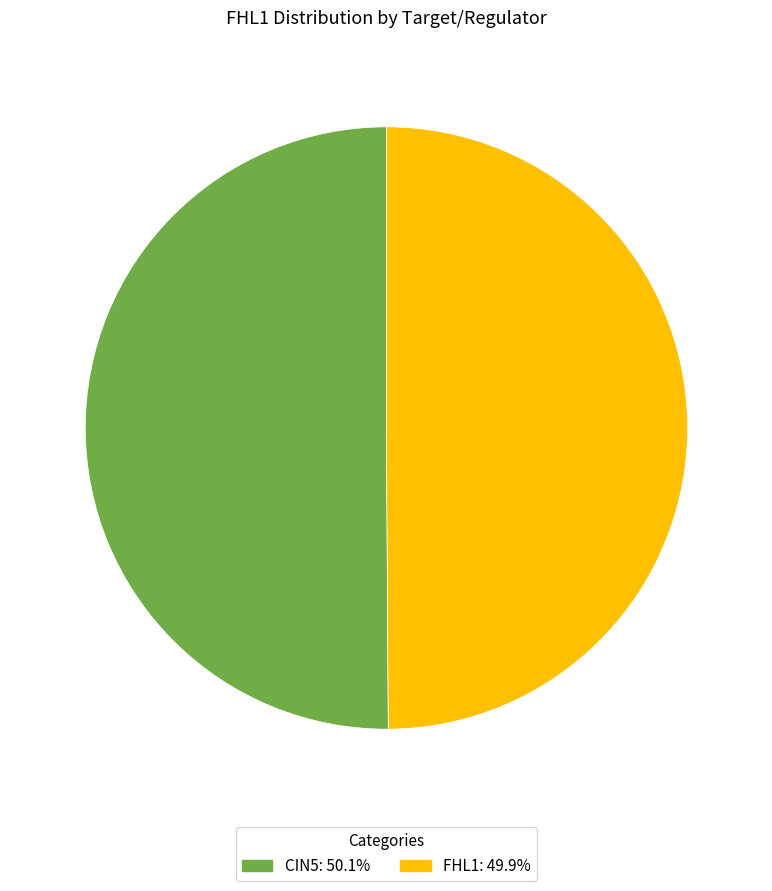

Approximately how many times larger is the value at FHL1: 49.9% compared to CIN5: 50.1%?

1.0